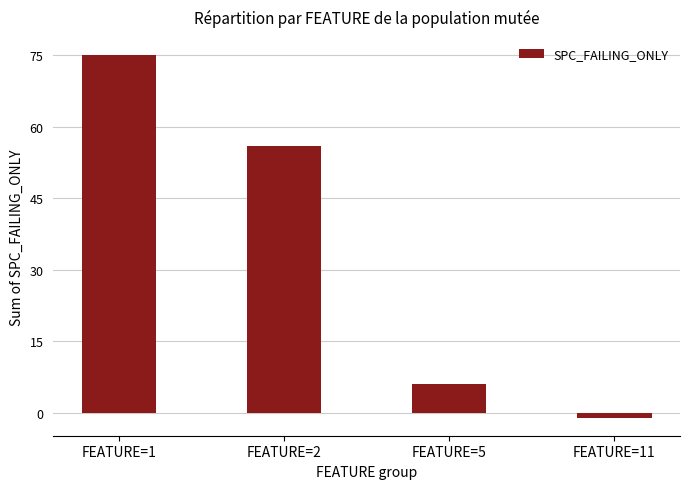

True or false: the data shows 56 at FEATURE=2.

True